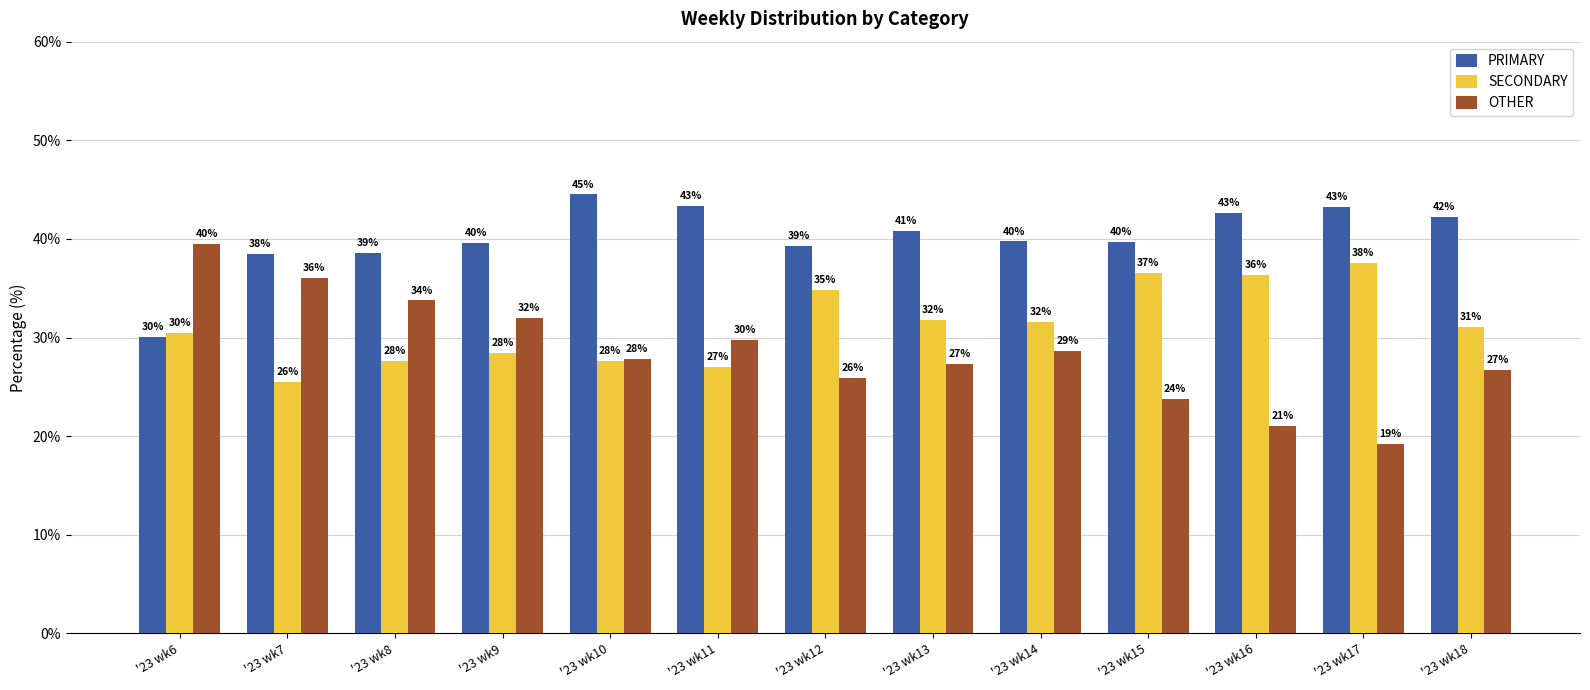

How many bars are there in total?

39